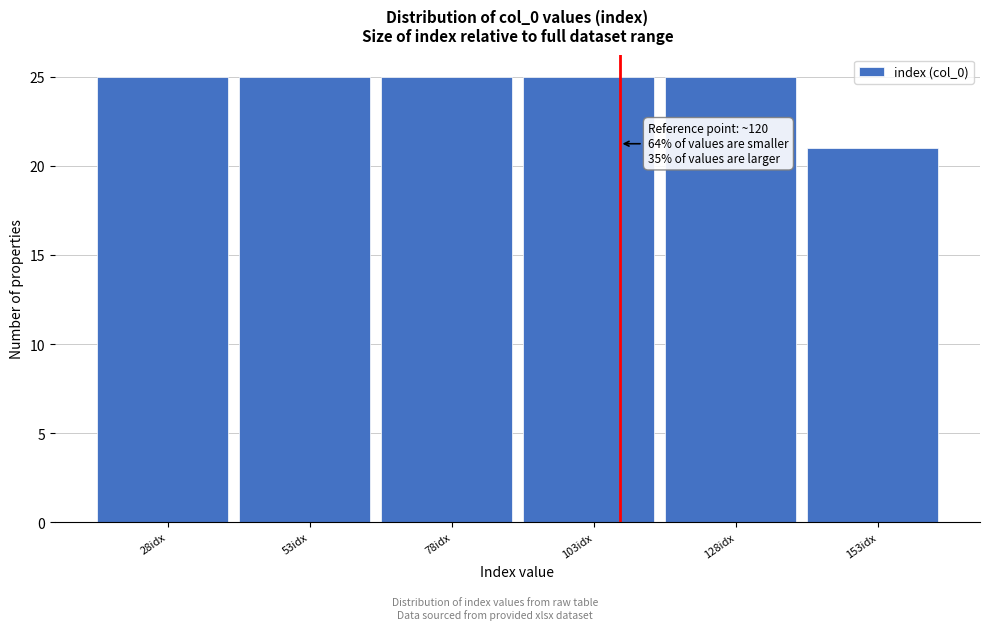

Reading left to right, extract all data points from this chart.

25	25	25	25	25	21